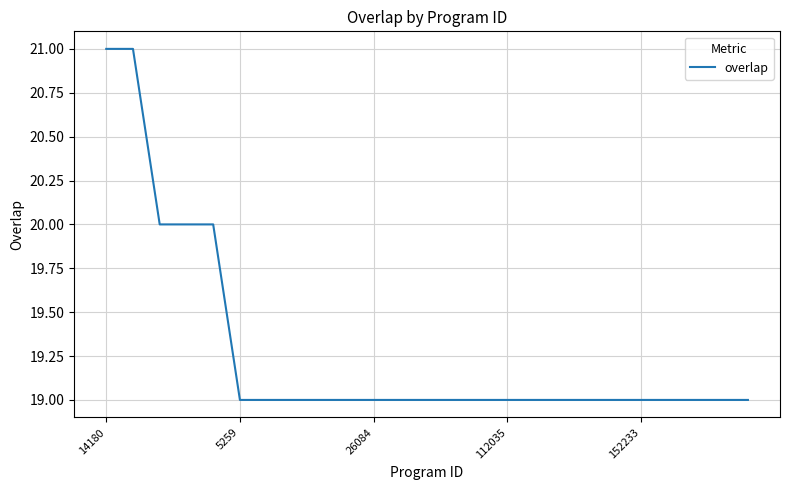

What is the greatest value displayed?

21